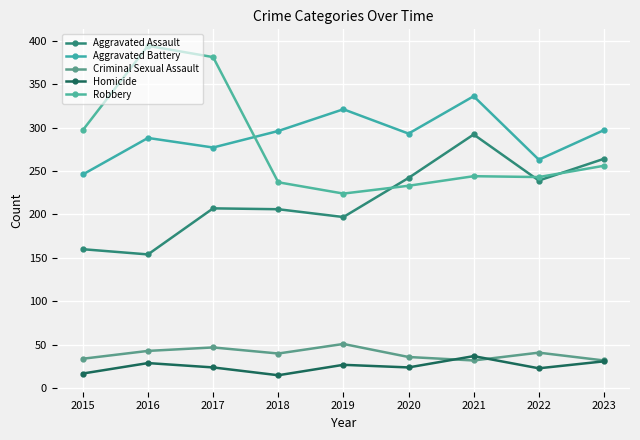

At which label does Aggravated Battery first exceed 293?

2018